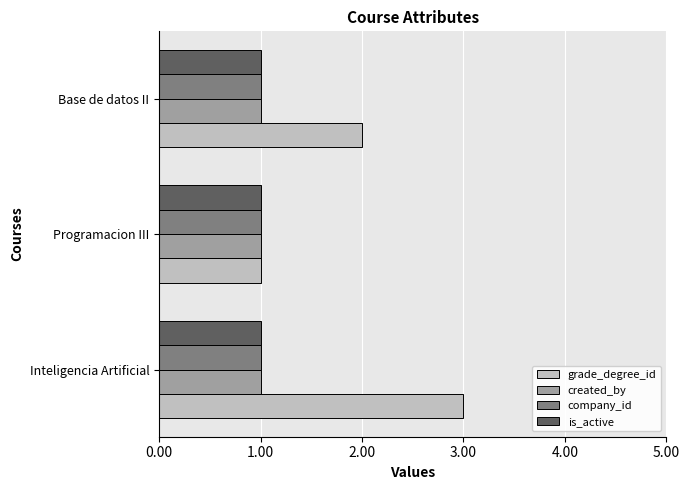

How many data points does each series have?

3